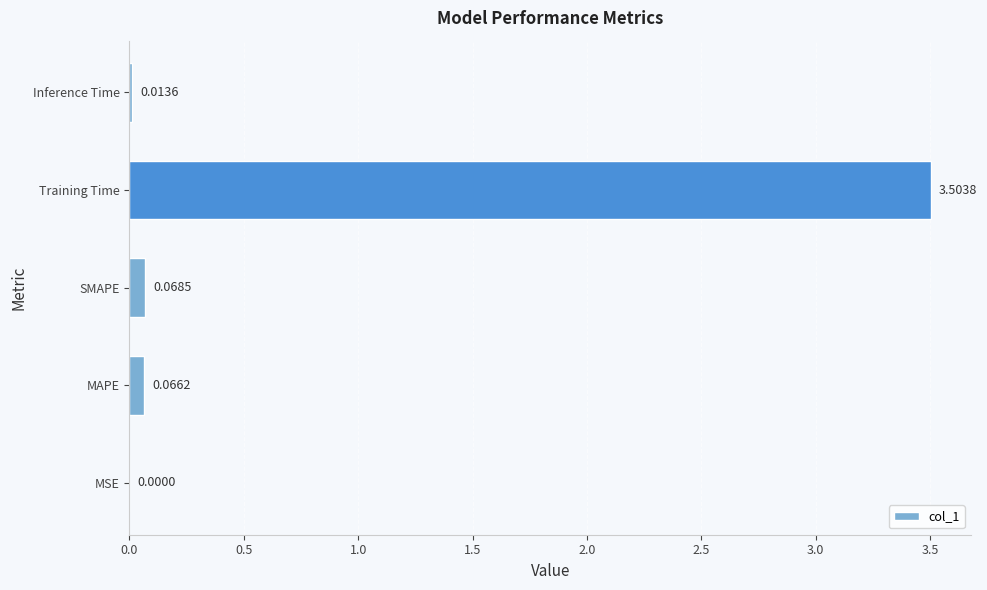

Which category has the highest value across all series?

Training Time